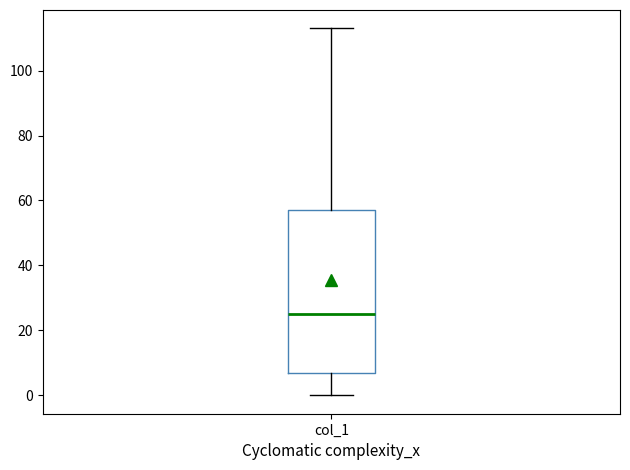

Transcribe this box plot: give where the median line is, the range the box spans, and where the two whiskers end, as read against the y-axis. The values are not printed on the chart, so give them approximately, as read against the axis.

median 26, box 8 to 58, whiskers 0 to 114